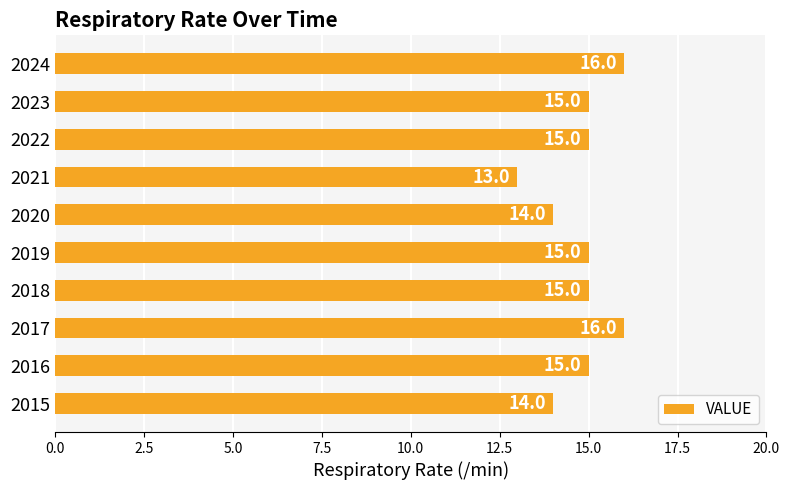

Read the value at 2022.

15